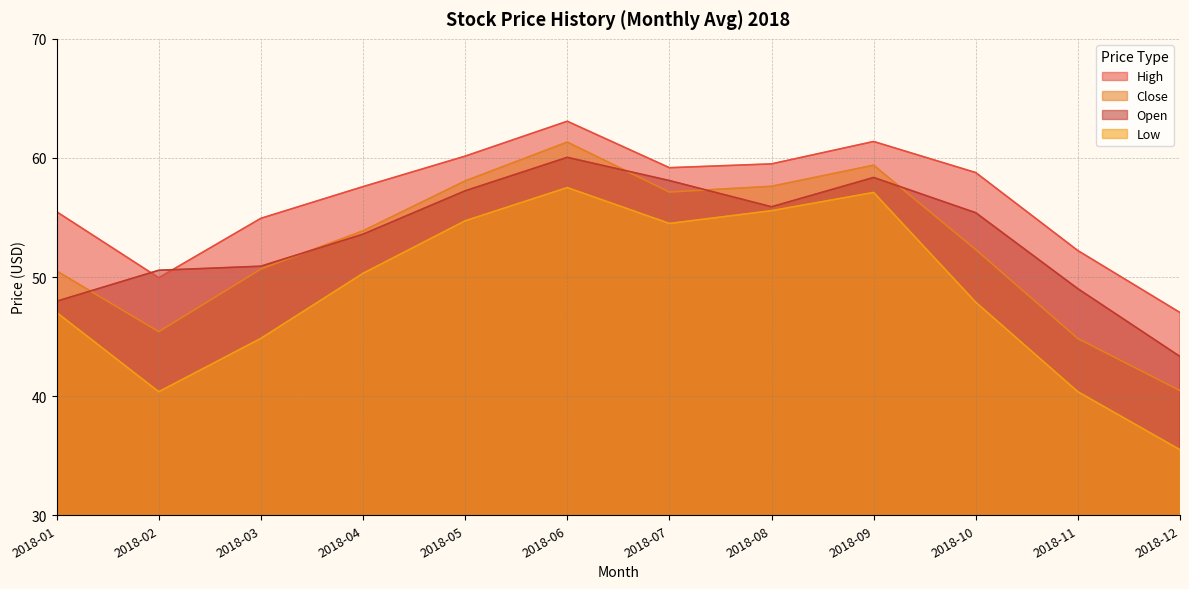

Reading right to left, extract all data points from this chart.

High: 47.0	52.2	58.8	61.4	59.5	59.2	63.1	60.1	57.6	54.9	49.9	55.5
Low: 35.5	40.4	47.9	57.1	55.6	54.5	57.5	54.7	50.3	44.9	40.4	47.0
Close: 40.5	44.8	52.3	59.4	57.6	57.1	61.3	58.1	53.9	50.7	45.4	50.5
Open: 43.3	49.0	55.4	58.4	55.9	58.1	60.0	57.2	53.6	50.9	50.6	48.0